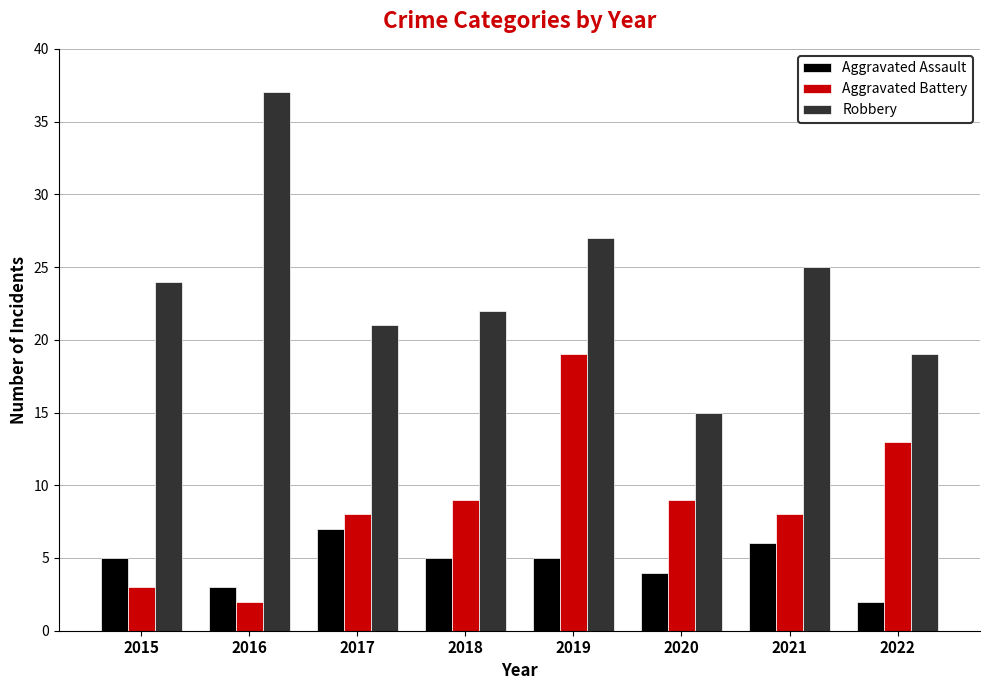

What is the difference between the maximum and minimum values in the Aggravated Battery series?

17